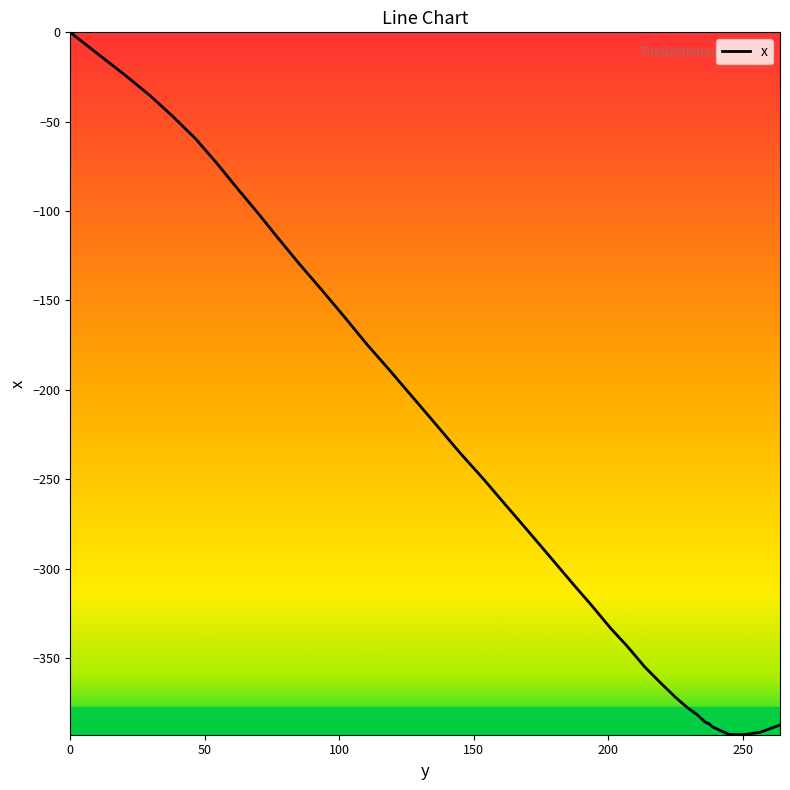

What is the smallest value displayed?

-393.0